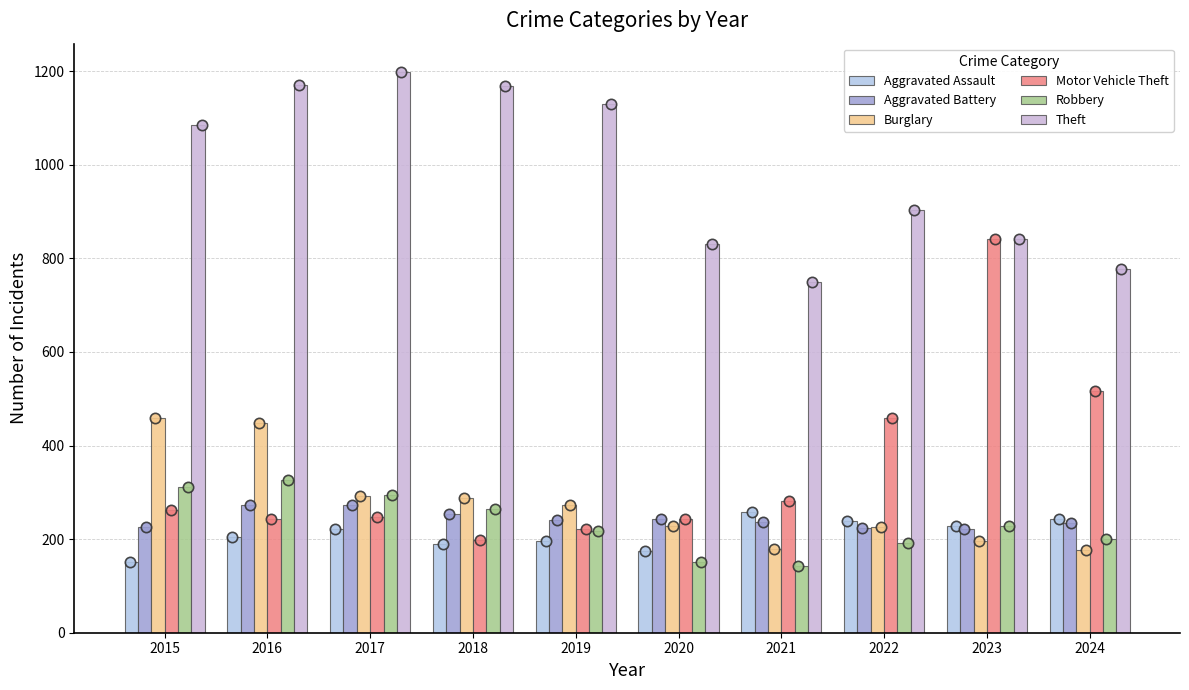

At how many categories does at least one series exceed 701?

10